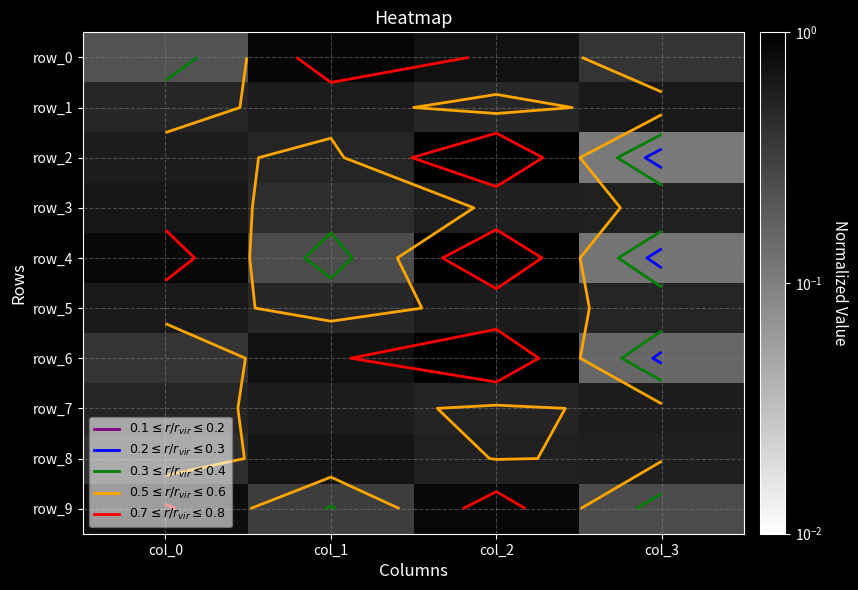

What value does the row_6 series have at col_3?

0.2